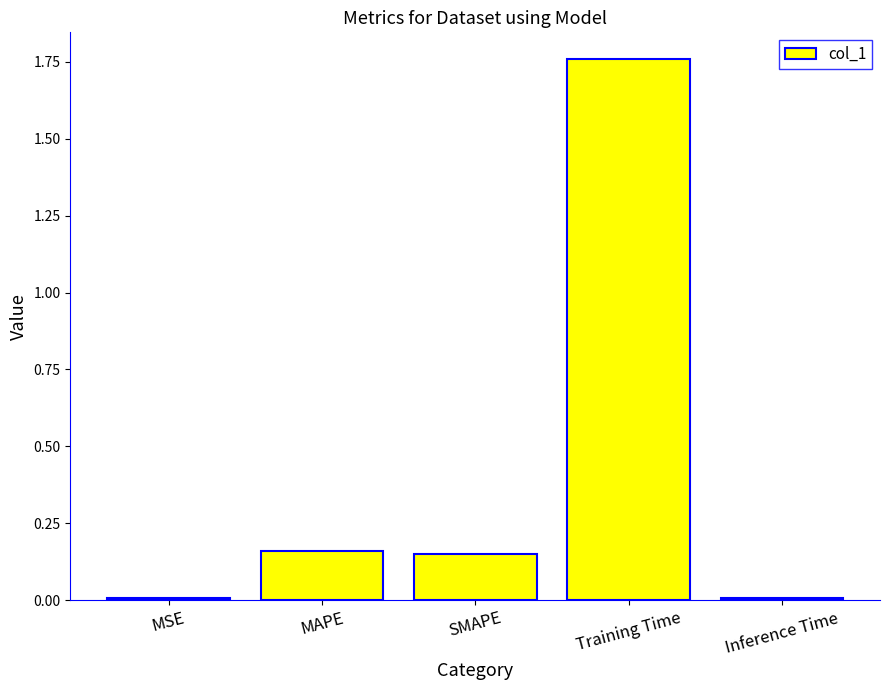

Is it true that the value at Training Time is 2.9?

False